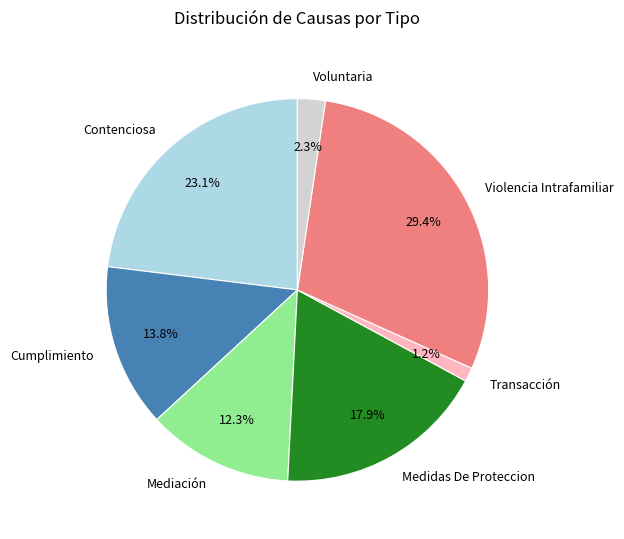

Which slice is the largest?

Violencia Intrafamiliar